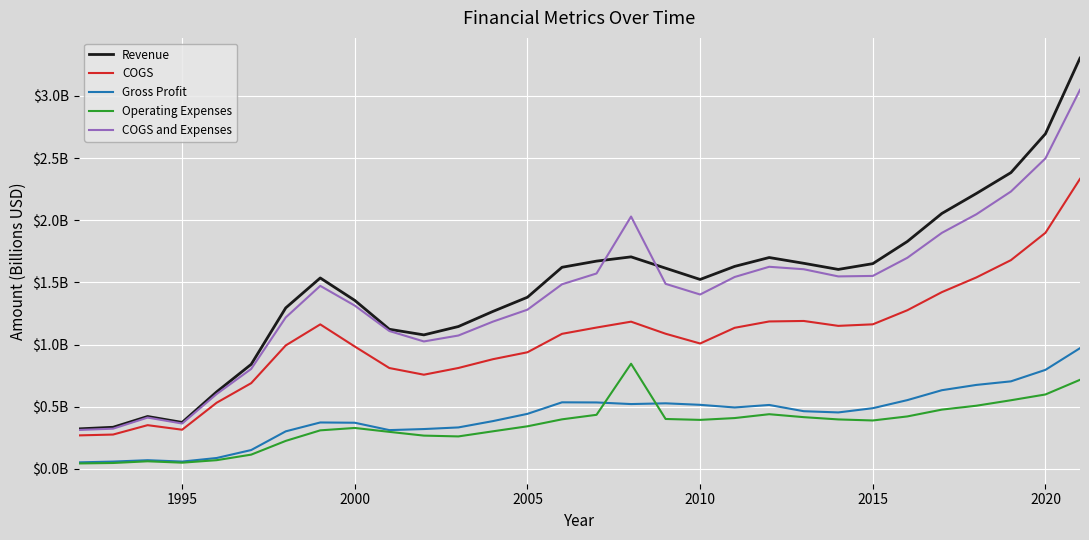

Does the chart have visible grid lines?

Yes